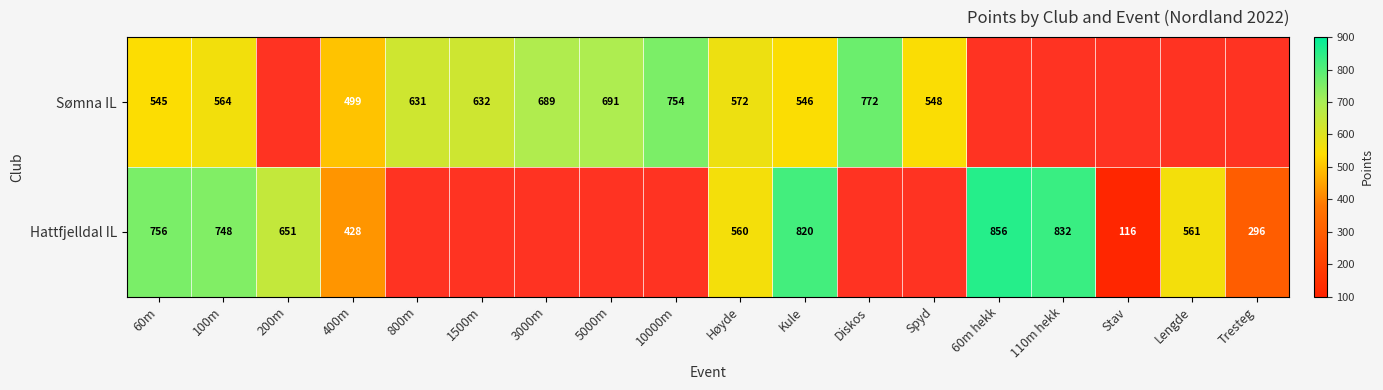

Is it true that Hattfjelldal IL equals 756 at 60m?

True